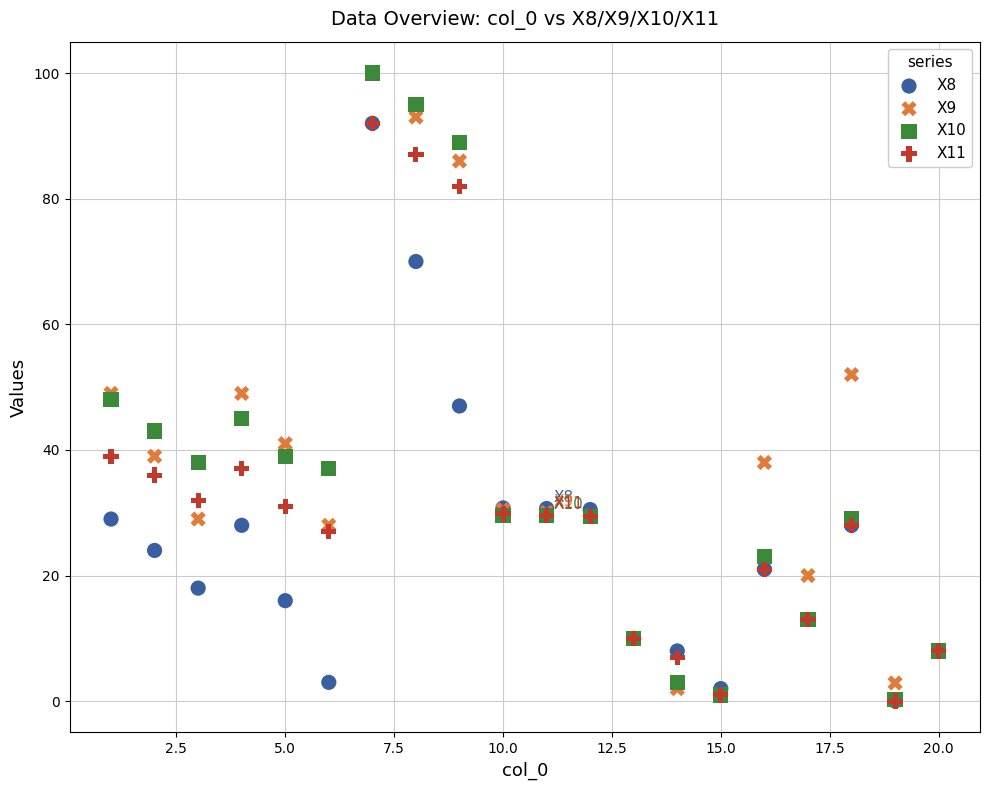

What are all the series names shown in the legend?

X8, X9, X10, X11